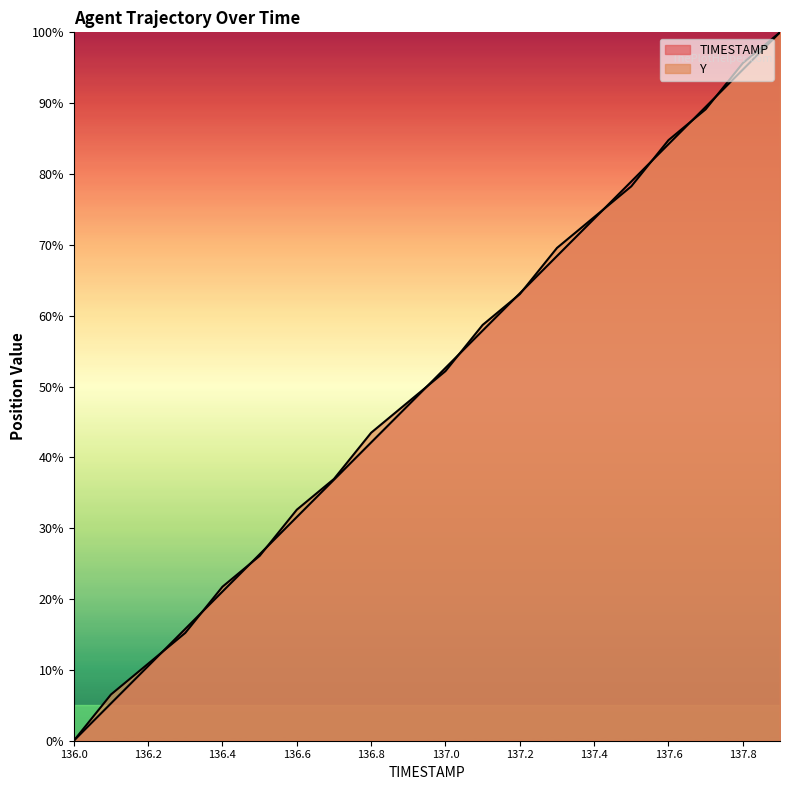

At how many categories does at least one series exceed 77?

5